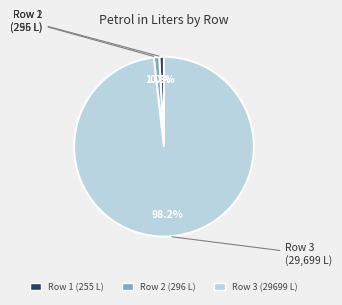

What is the total percentage of Row 3 (29699 L) and Row 1 (255 L)?

99.2%